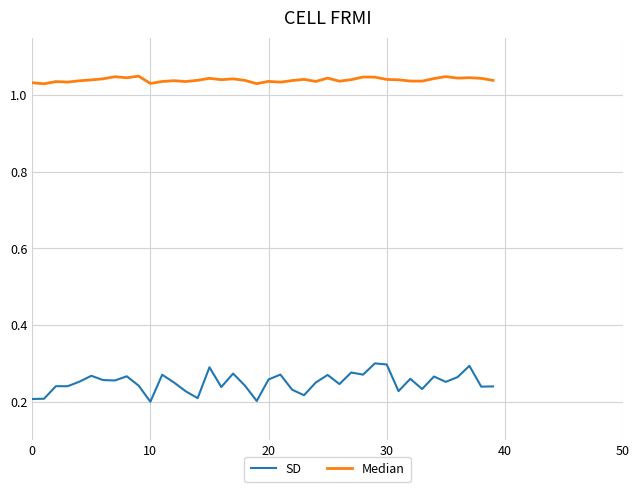

At how many categories does at least one series exceed 0?

40